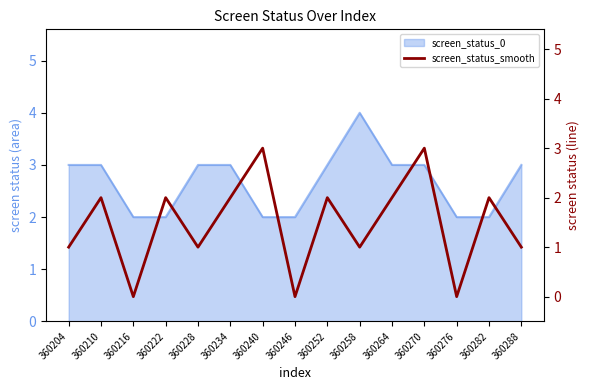

Count the number of values greater than 2.

2